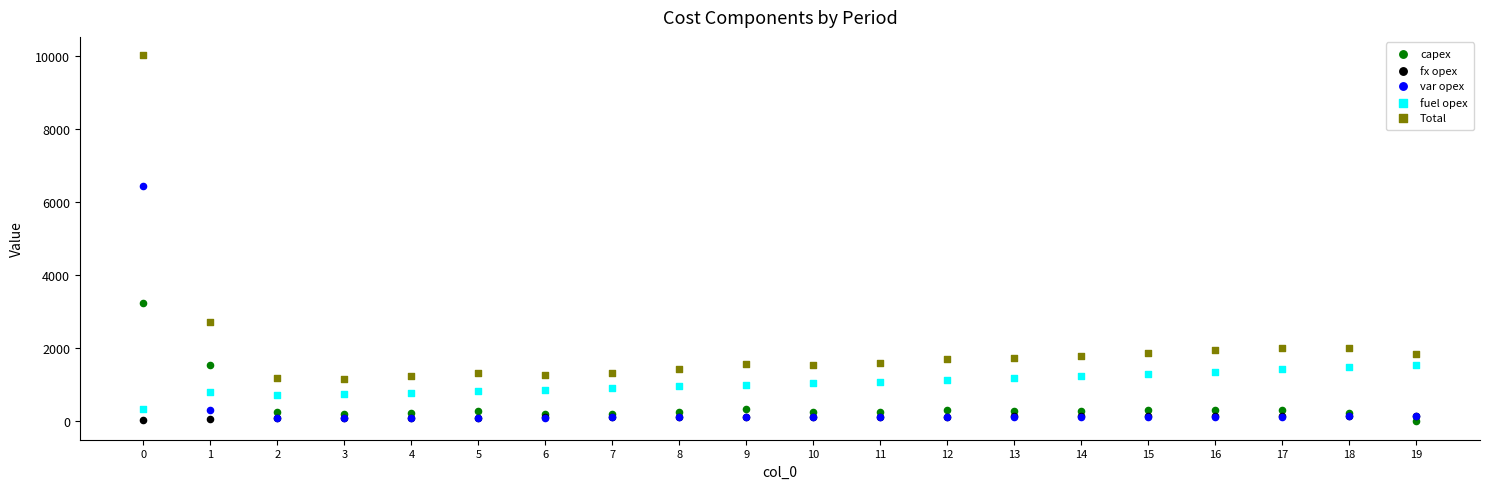

Across all series, what Y value is closest to 5017?

6444